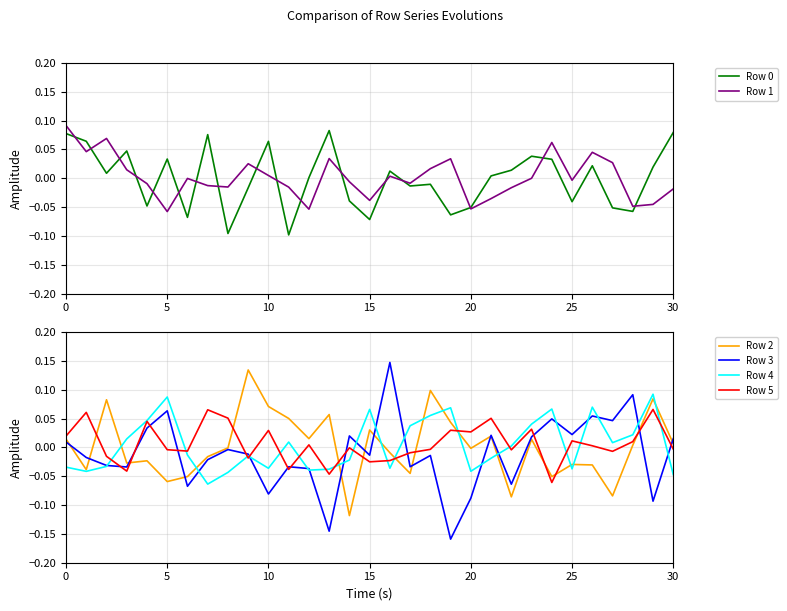

How many data points in Row 2 are above 0?

15